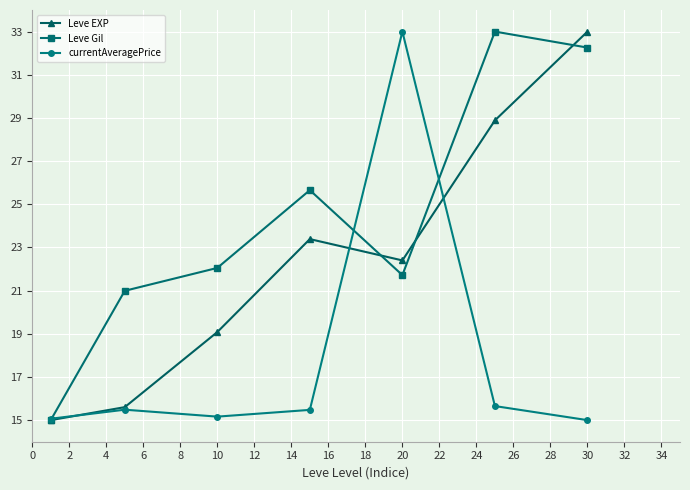

Count the number of categories in the chart.

7